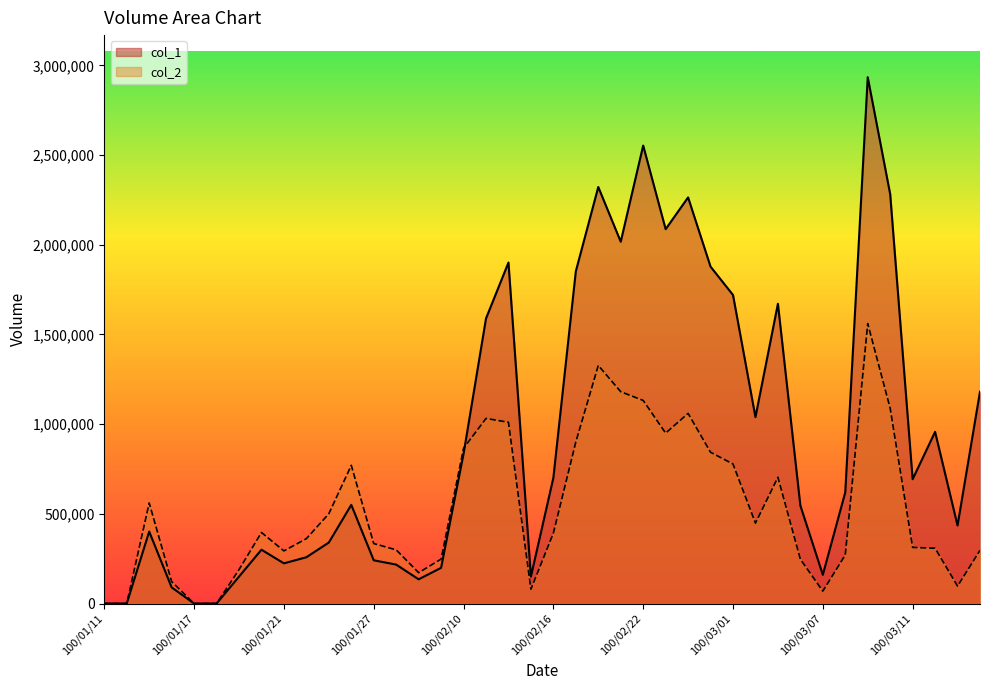

How many lines are shown in the chart?

2